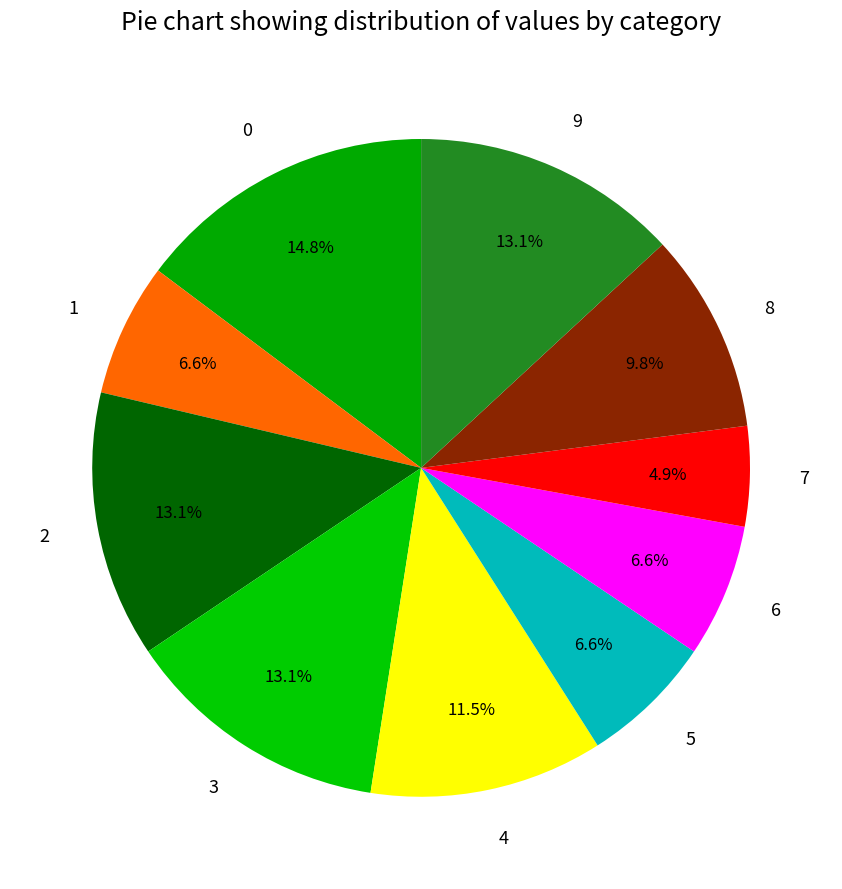

How much of the chart is everything except 3?

86.9%